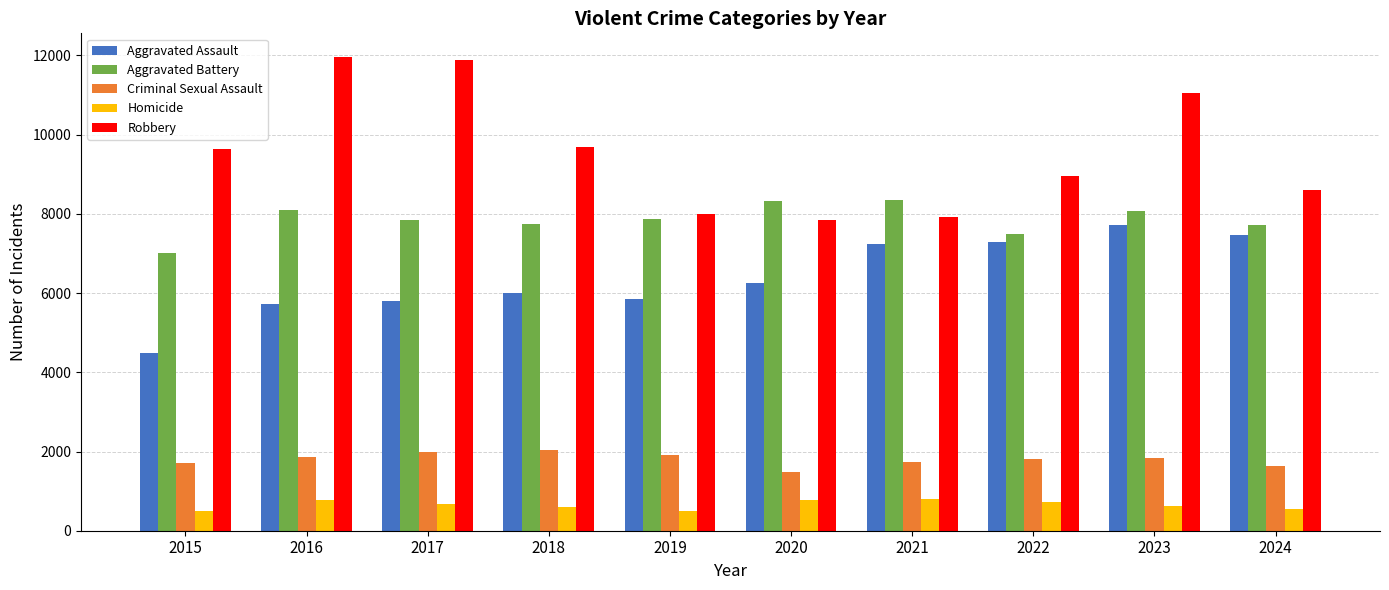

Rank the series at 2024 from lowest to highest value.

Homicide, Criminal Sexual Assault, Aggravated Assault, Aggravated Battery, Robbery